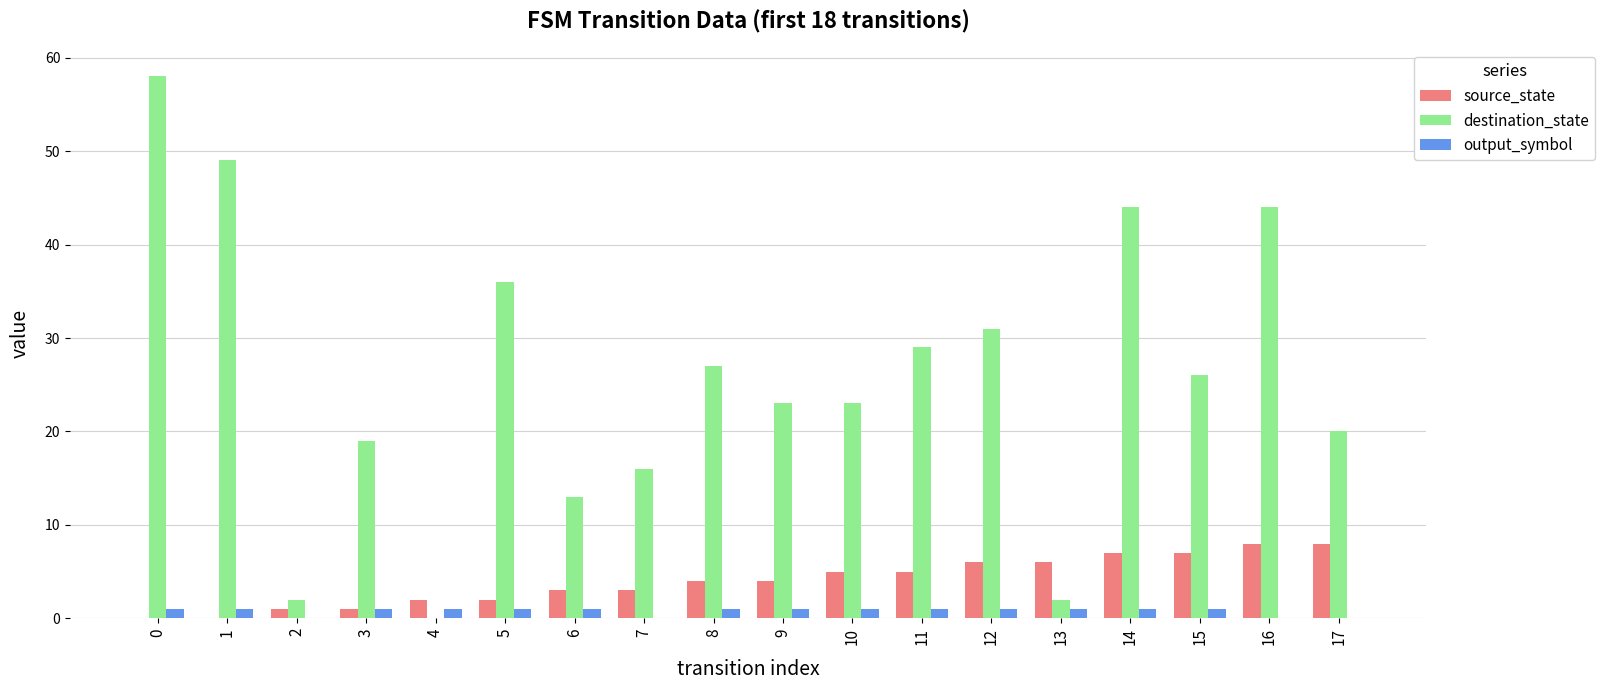

What is the sum of all source_state values?

72